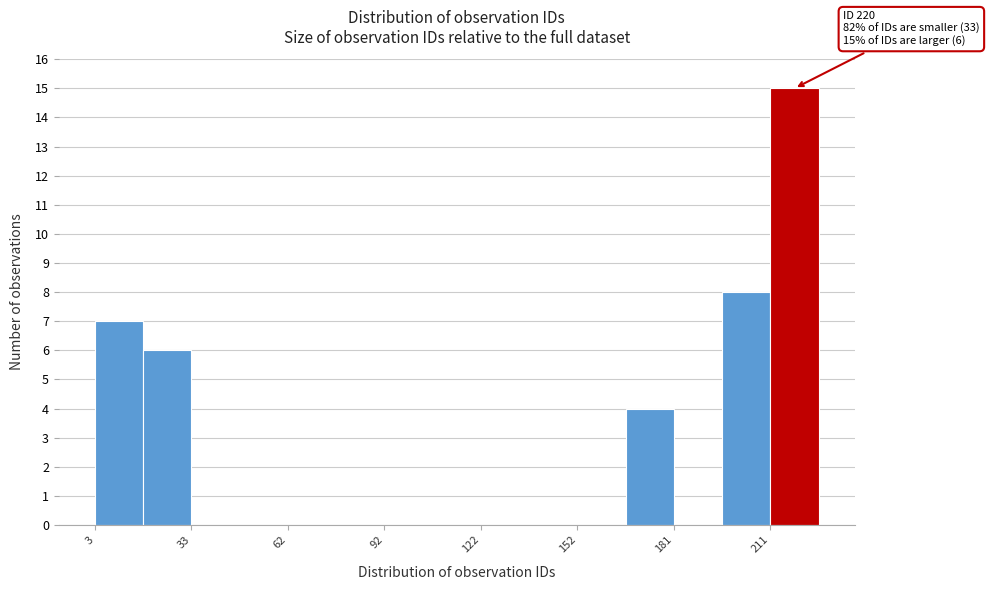

Around what value on the x-axis is the tallest bar? Give the approximate position of its centre, as read against the axis.

220